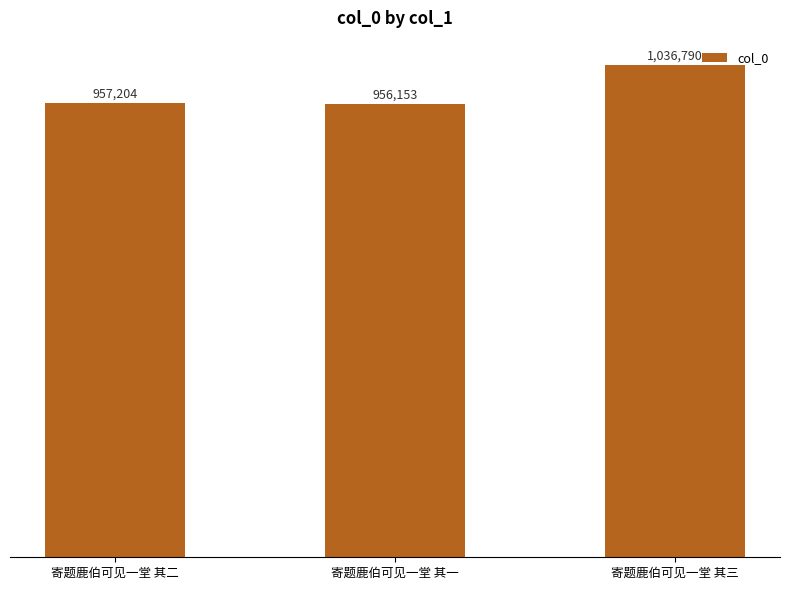

Are the bars horizontal?

No